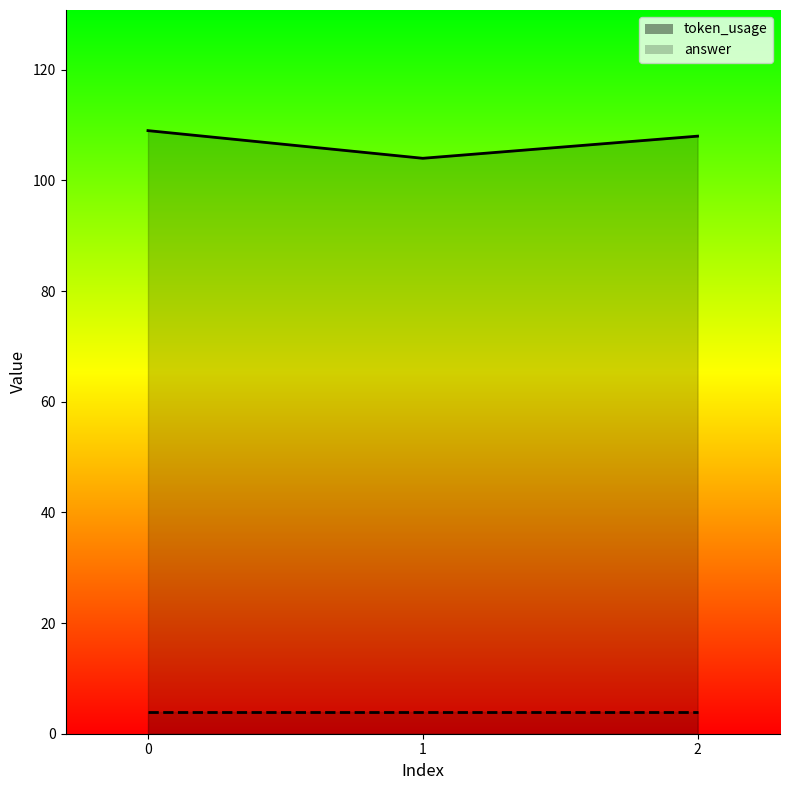

Approximately how many times larger is the value at 2 compared to 1?

1.0